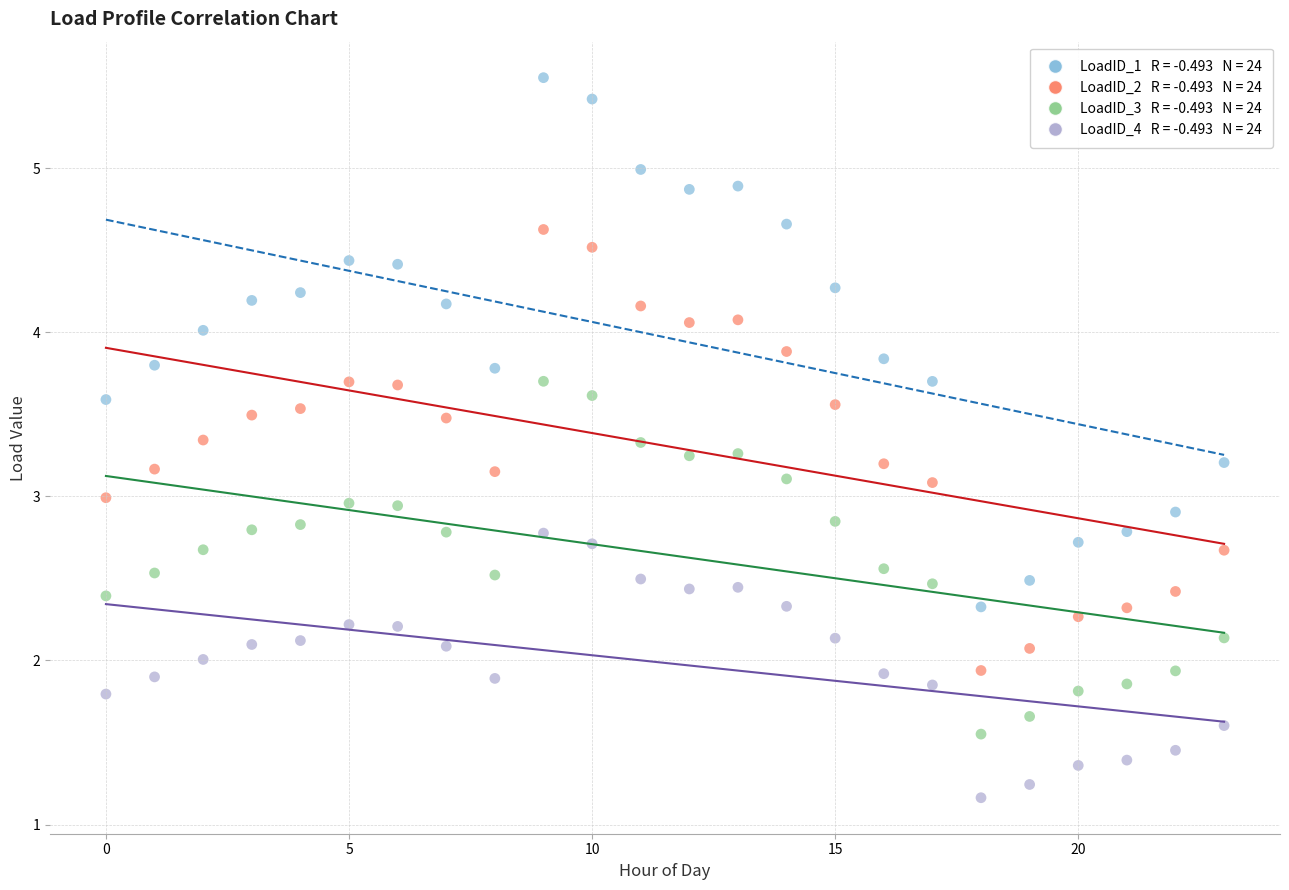

Across all data points, what is the range of Y values (max minus min)?

4.4